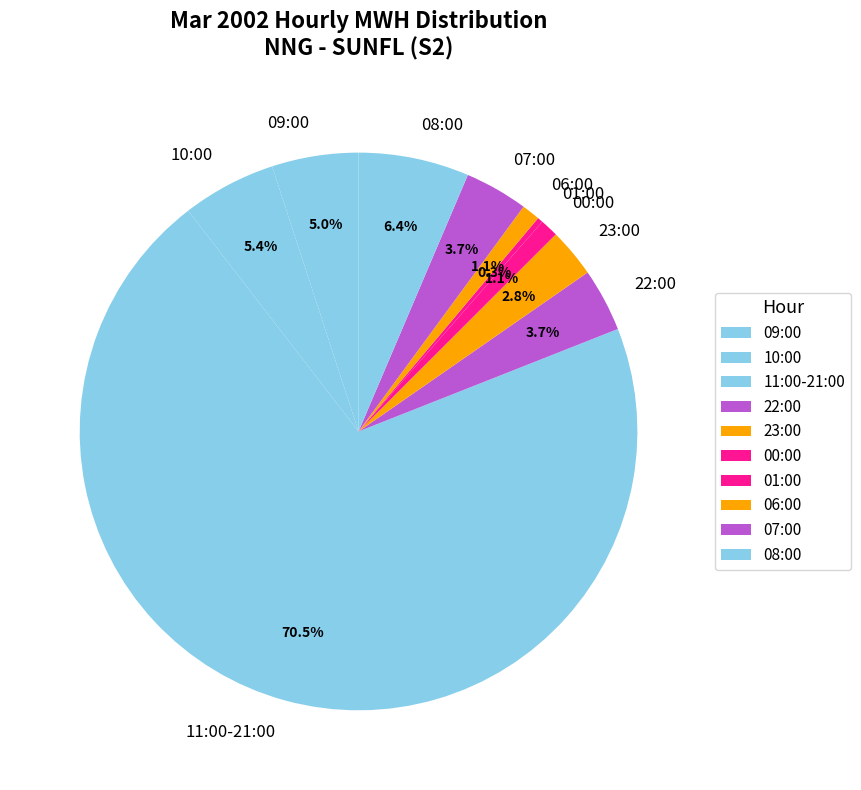

True or false: 11:00-21:00 accounts for 56% of the total.

False